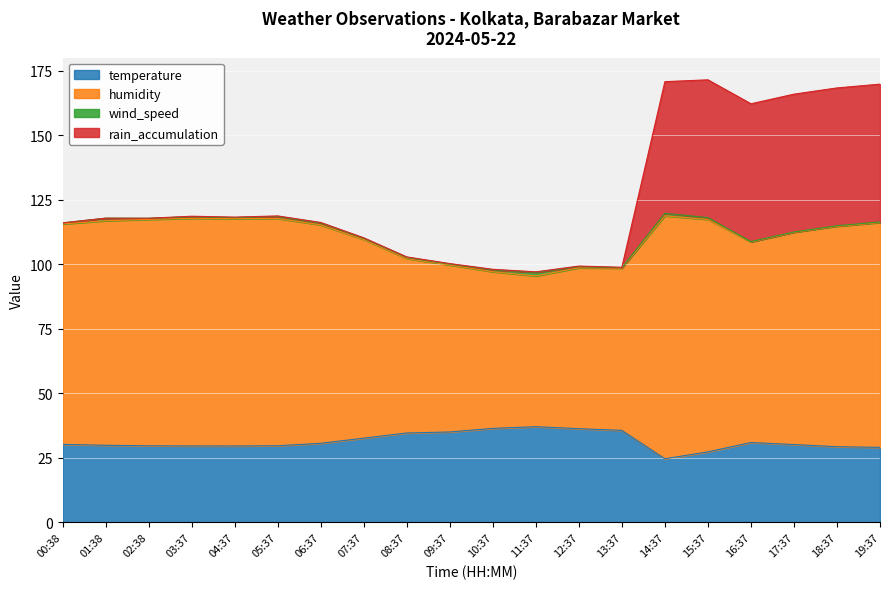

The temperature series shows 12.8 at 07:37. True or false?

False